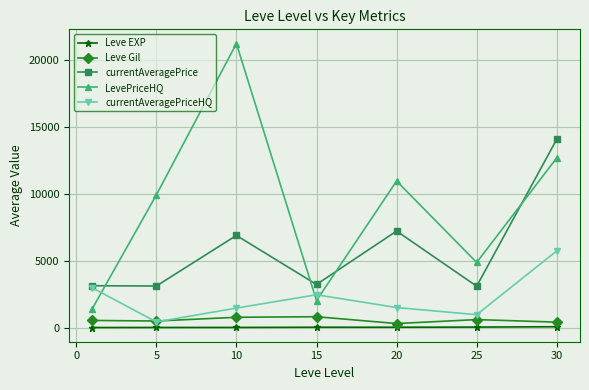

Which series ends up on top after the final intersection of currentAveragePrice and LevePriceHQ?

currentAveragePrice